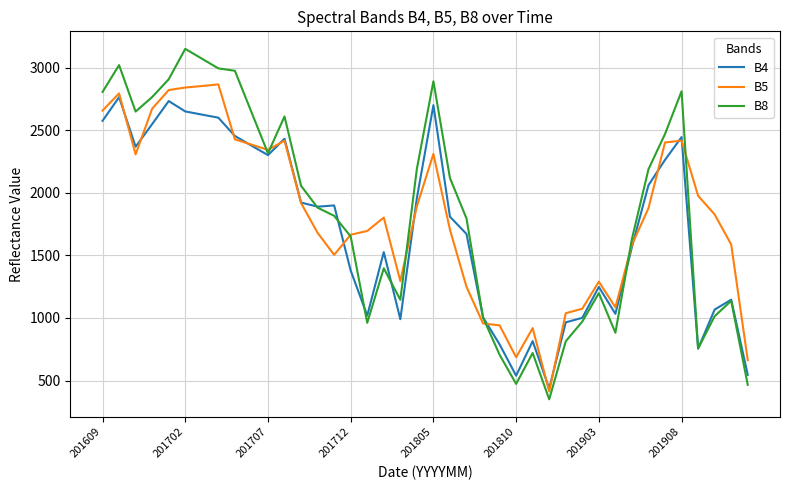

What is the maximum value for B4?

2764